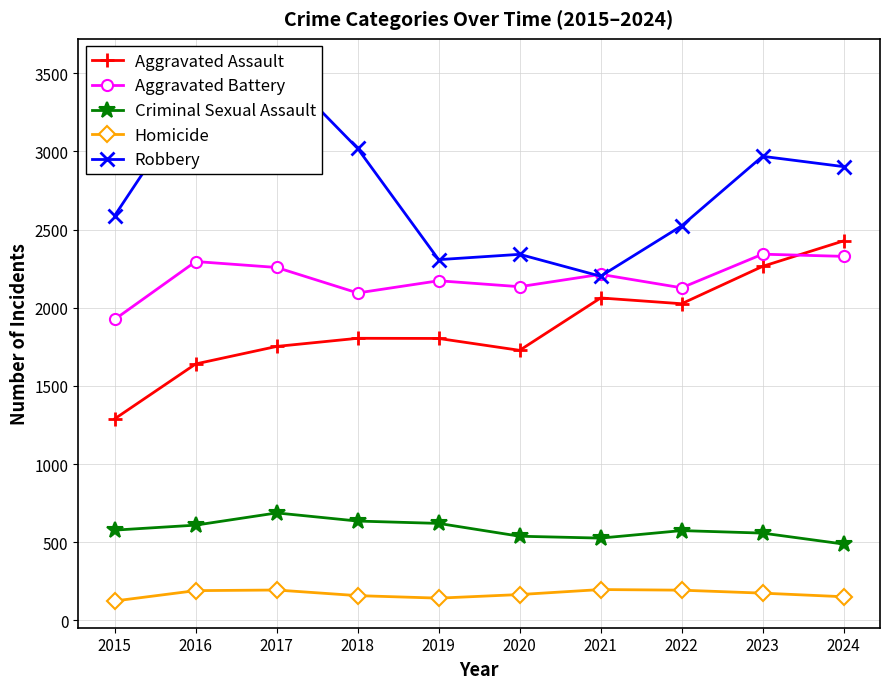

Reading left to right, transcribe all the data shown in this chart.

Aggravated Assault: 1290	1641	1753	1805	1804	1728	2063	2026	2265	2428
Aggravated Battery: 1926	2296	2258	2095	2173	2135	2214	2128	2343	2329
Criminal Sexual Assault: 578	610	688	636	621	539	527	575	559	489
Homicide: 125	191	195	159	143	166	198	194	175	152
Robbery: 2590	3370	3549	3019	2308	2342	2202	2524	2969	2903